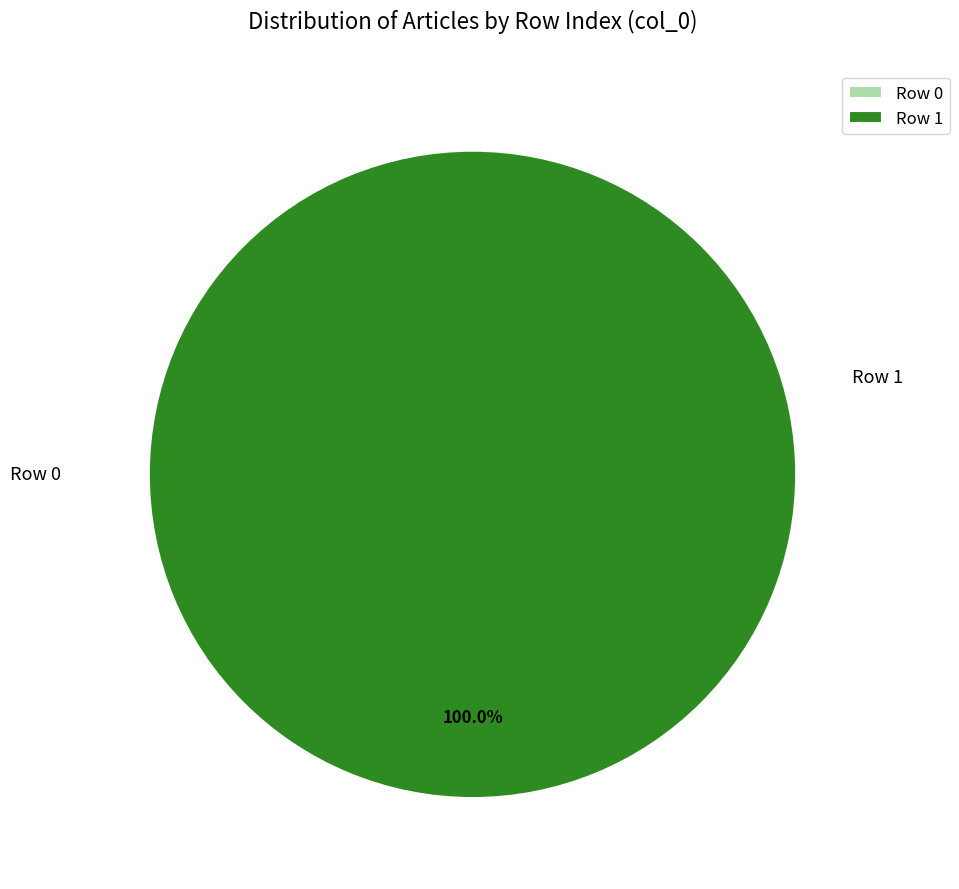

To the nearest percent, what percentage of the pie is Row 1?

100%